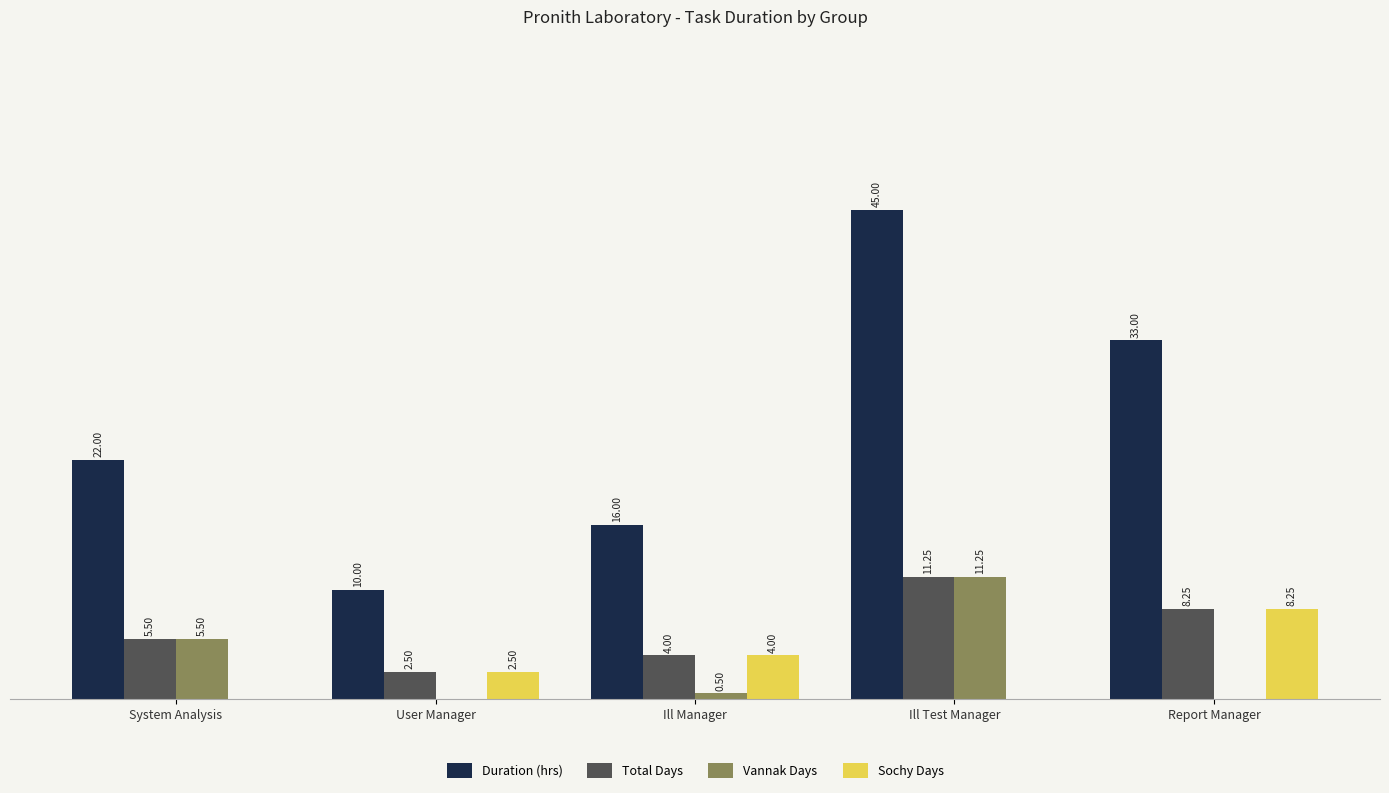

Where is Sochy Days nearest to the value 4?

Ill Manager